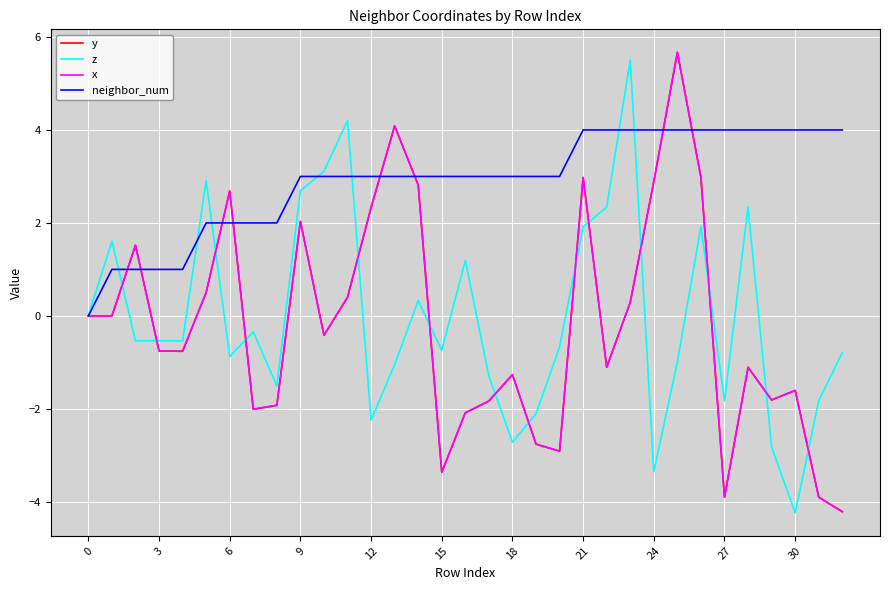

Does the chart have visible grid lines?

Yes